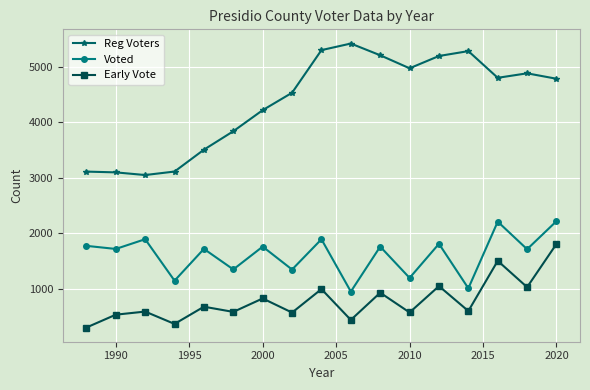

How many lines are shown in the chart?

3